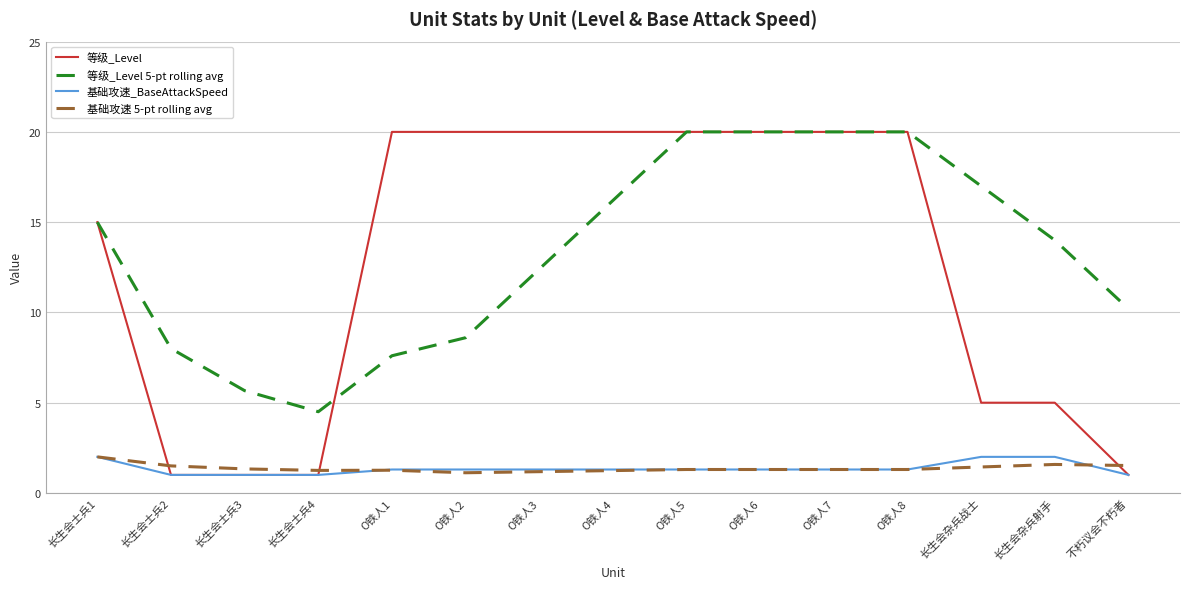

Which series has the largest total across all categories?

等级_Level 5-pt rolling avg